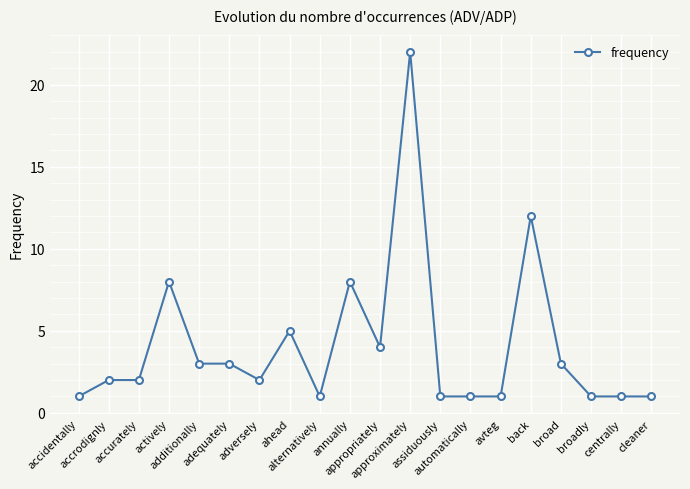

Reading right to left, list all the values displayed in this chart.

1	1	1	3	12	1	1	1	22	4	8	1	5	2	3	3	8	2	2	1